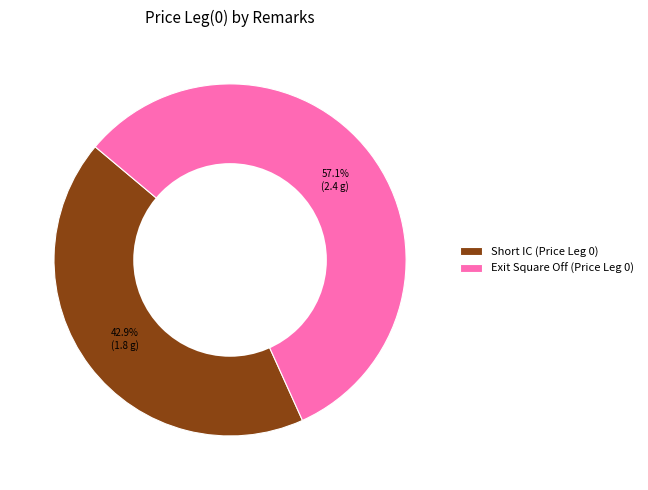

To the nearest percent, what is the combined percentage of Exit Square Off (Price Leg 0) and Short IC (Price Leg 0)?

100%